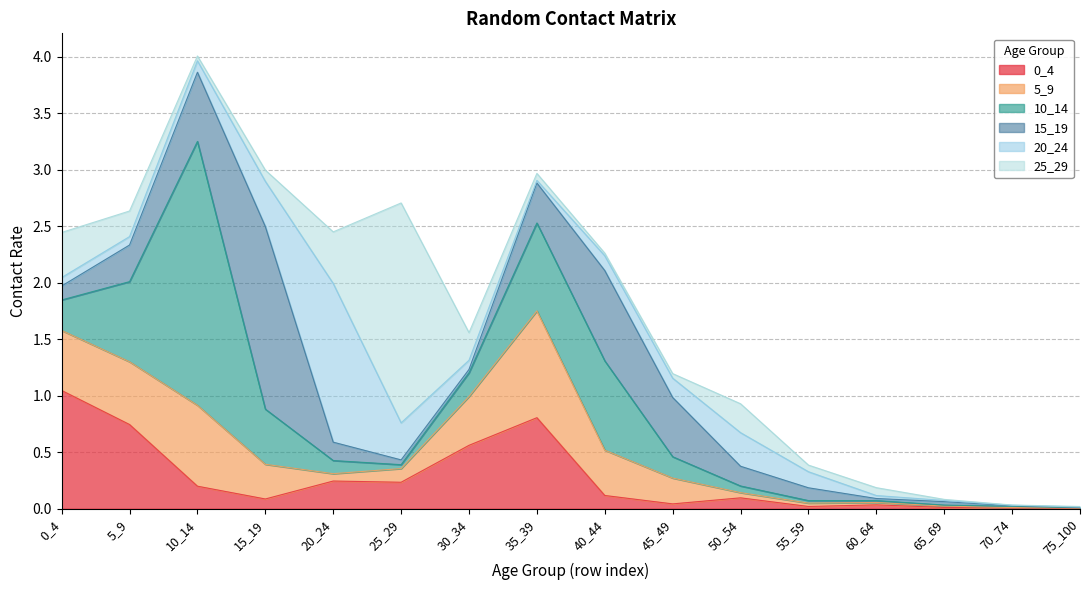

Which label corresponds to the largest value in the chart?

10_14